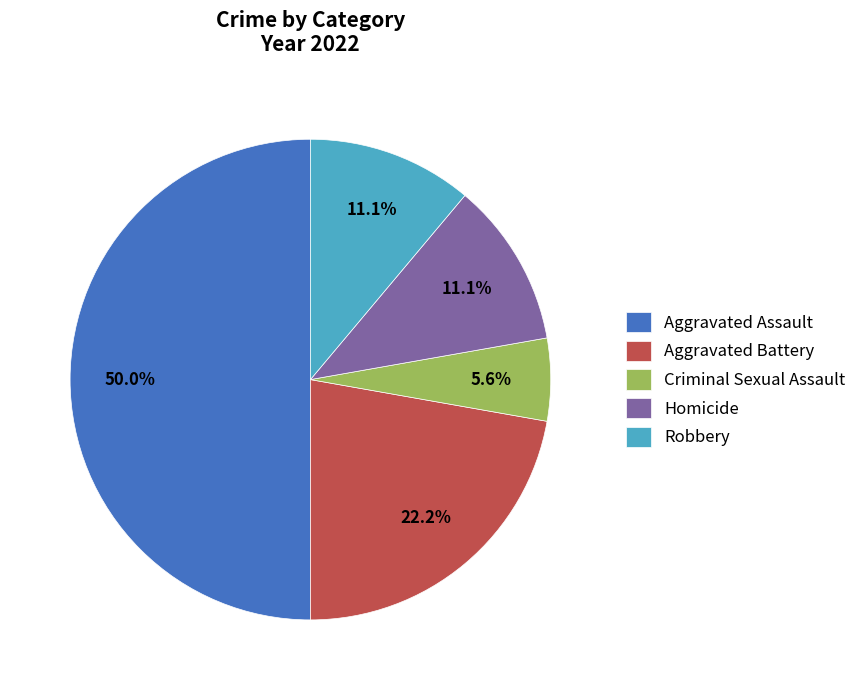

Which slice is the largest?

Aggravated Assault